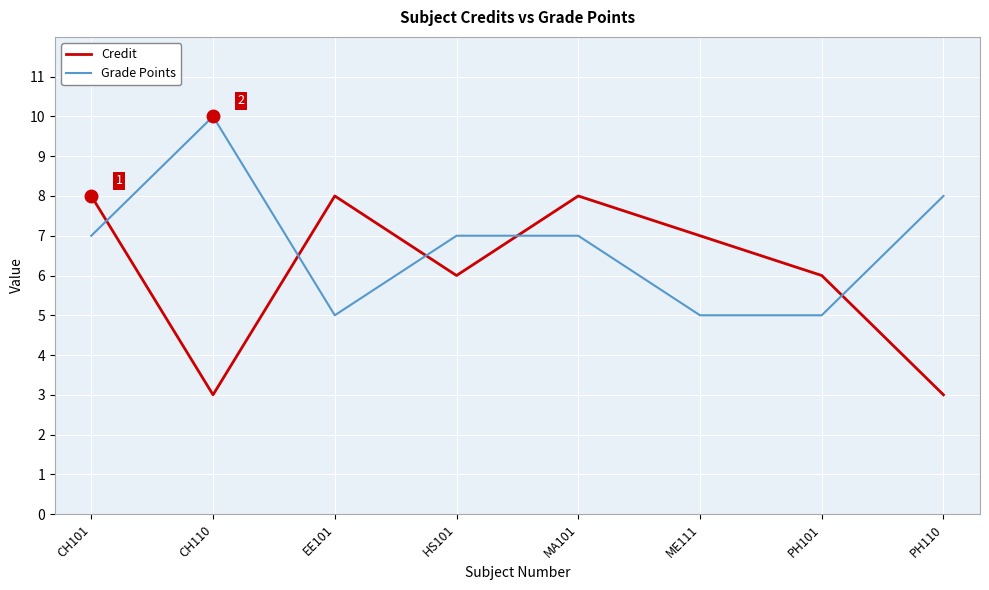

Where do Grade Points and Credit first cross each other?

CH101 and CH110